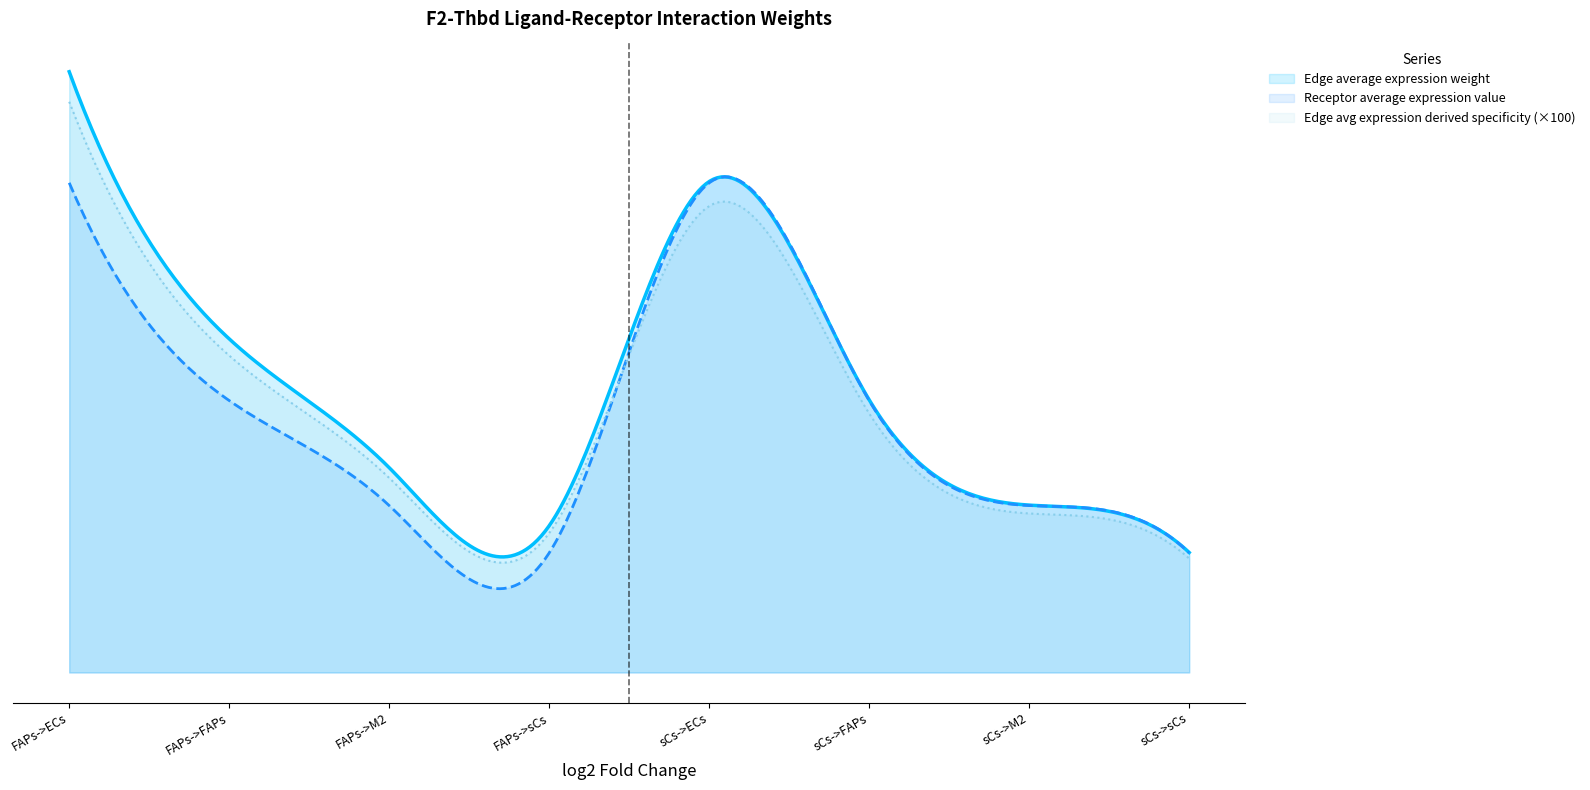

Does the chart have visible grid lines?

No